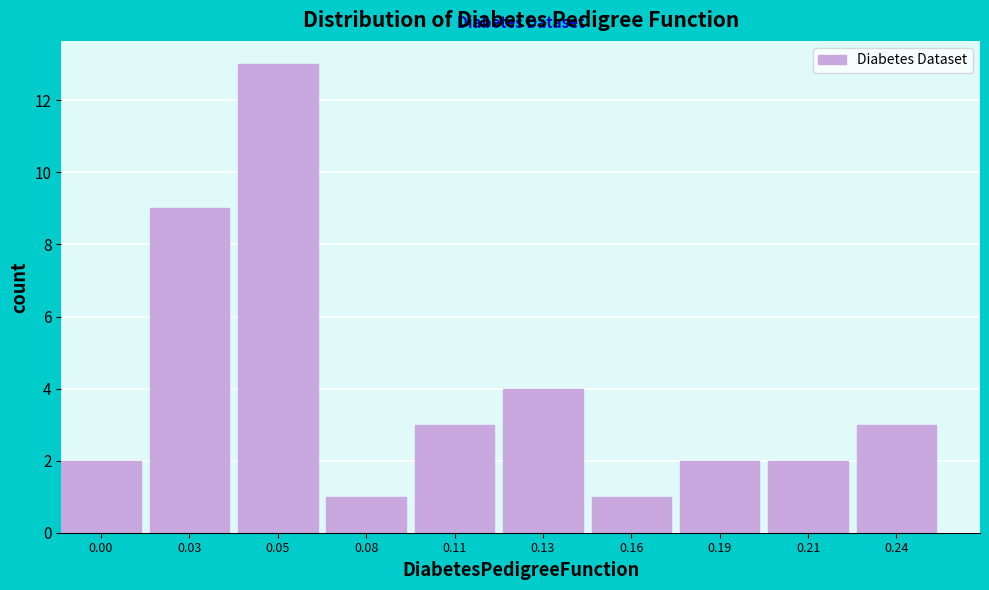

Reading right to left, what are all the values shown in this chart?

3	2	2	1	4	3	1	13	9	2